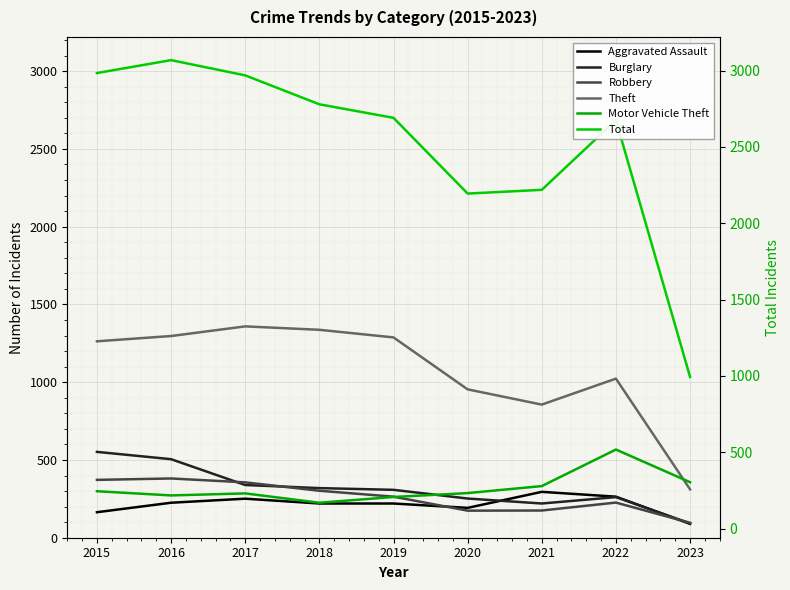

What are all the series names shown in the legend?

Aggravated Assault, Burglary, Robbery, Theft, Motor Vehicle Theft, Total